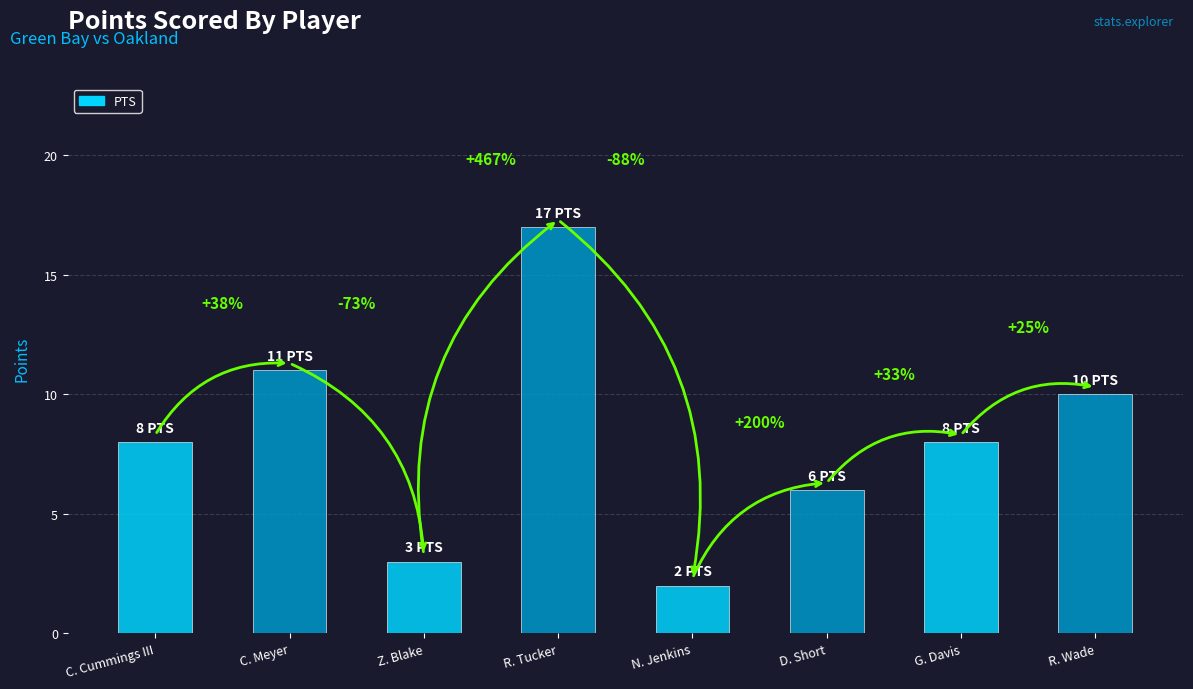

How many data points are less than 8?

3